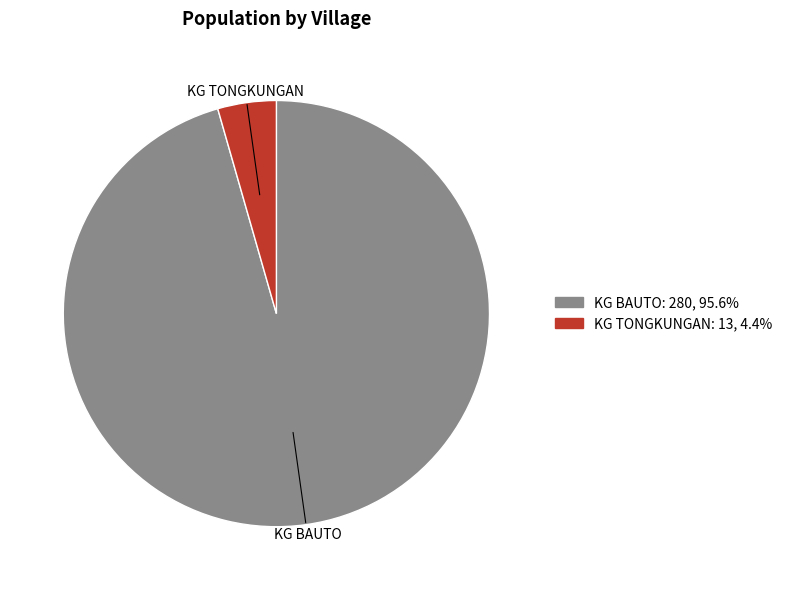

Do KG BAUTO and KG TONGKUNGAN together represent more than half of the pie?

Yes